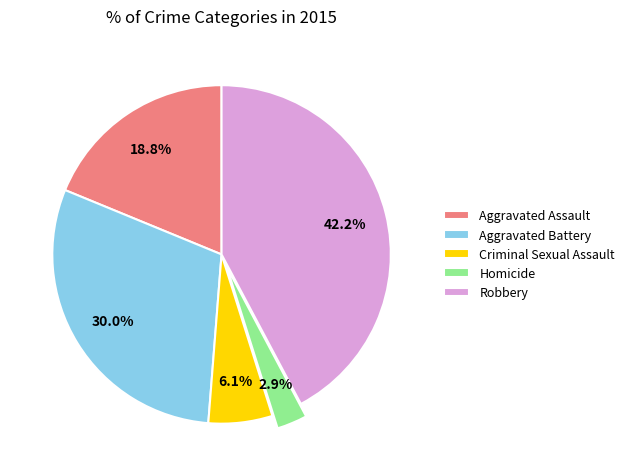

Which category has the smallest portion of the pie?

Homicide